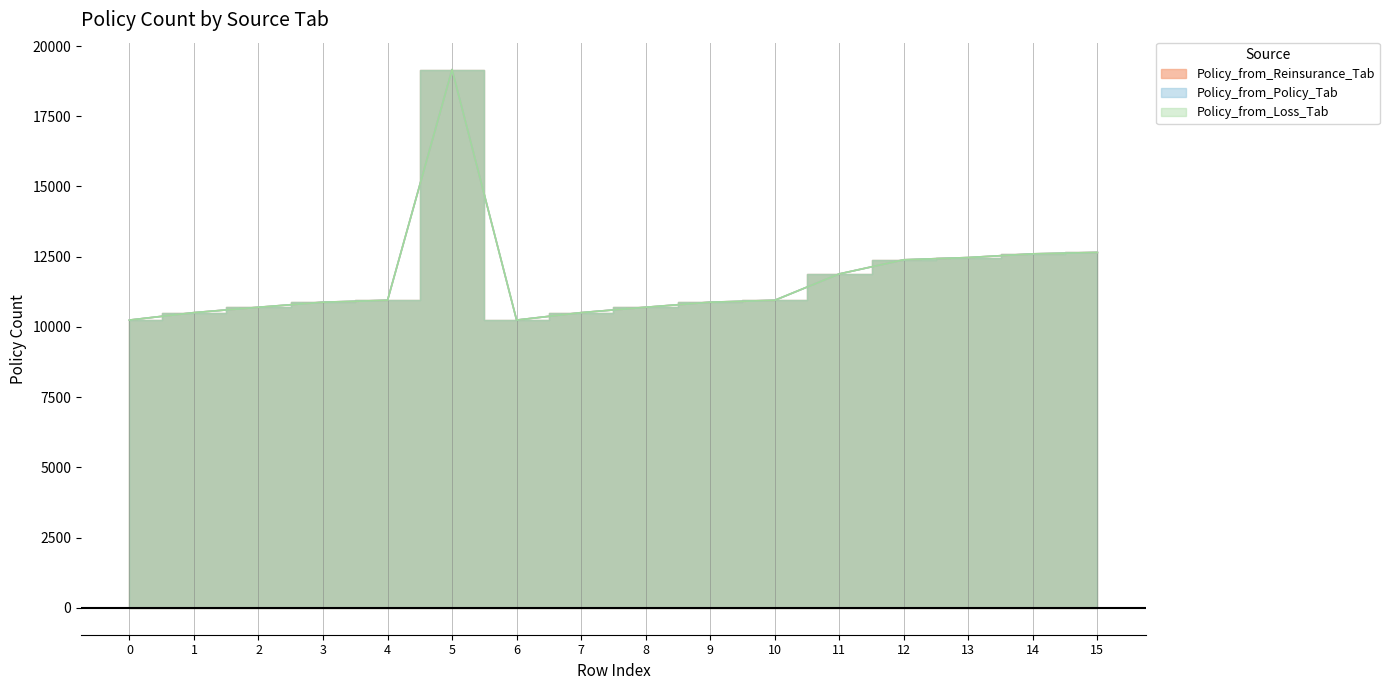

Which series has the largest total across all categories?

Policy_from_Reinsurance_Tab